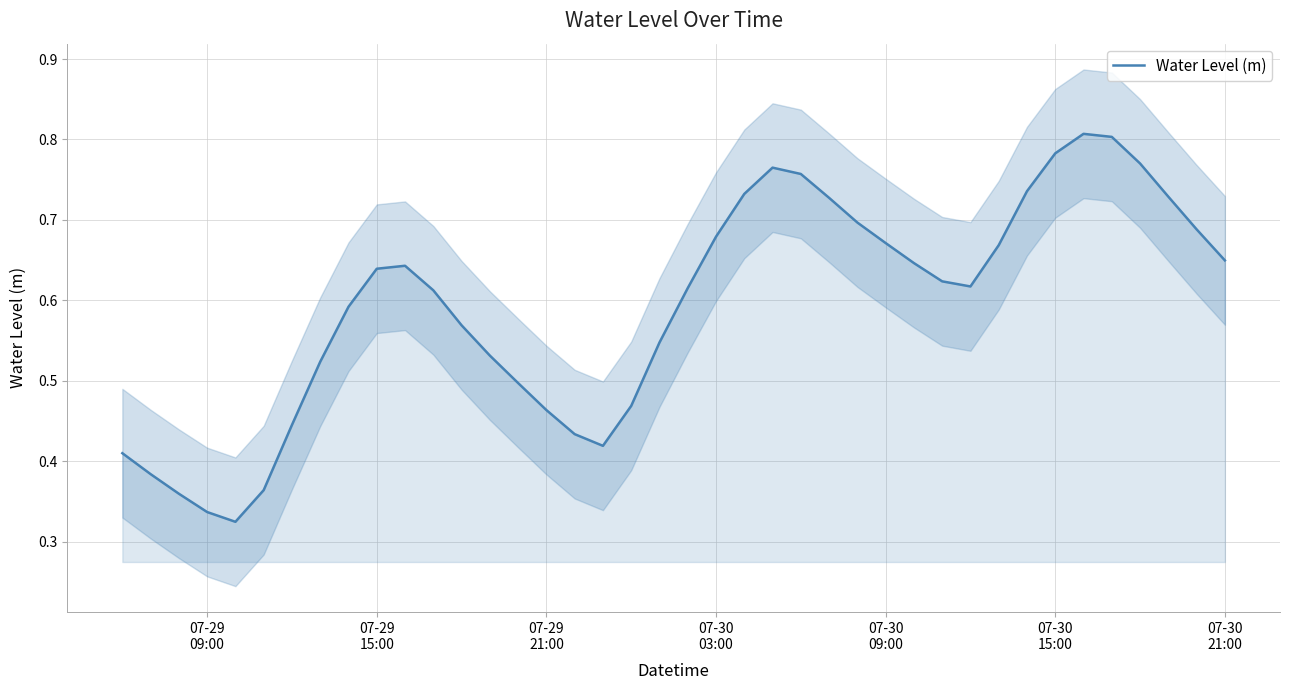

The chart shows a value of 0.6 at 07-29 21:00. True or false?

False